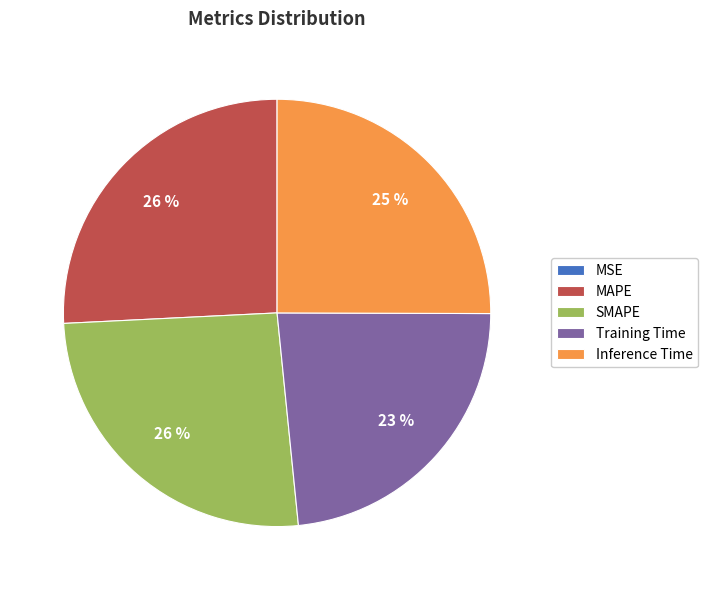

Is the sum of Training Time and Inference Time greater than half?

No